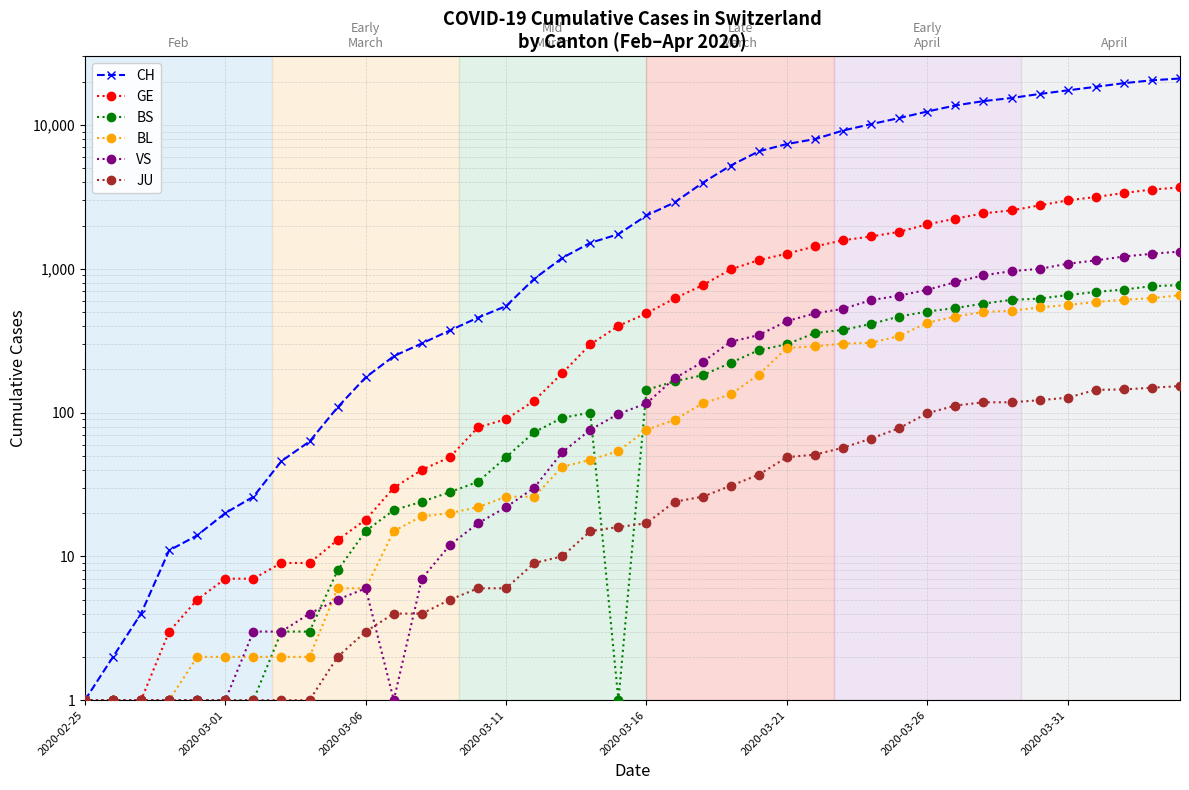

The value of GE at 18 is 298. True or false?

True